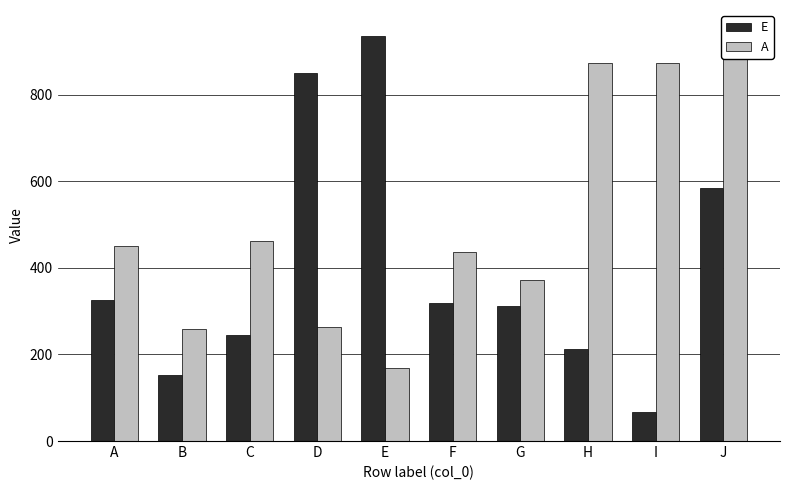

The value of E at J is 286. True or false?

False